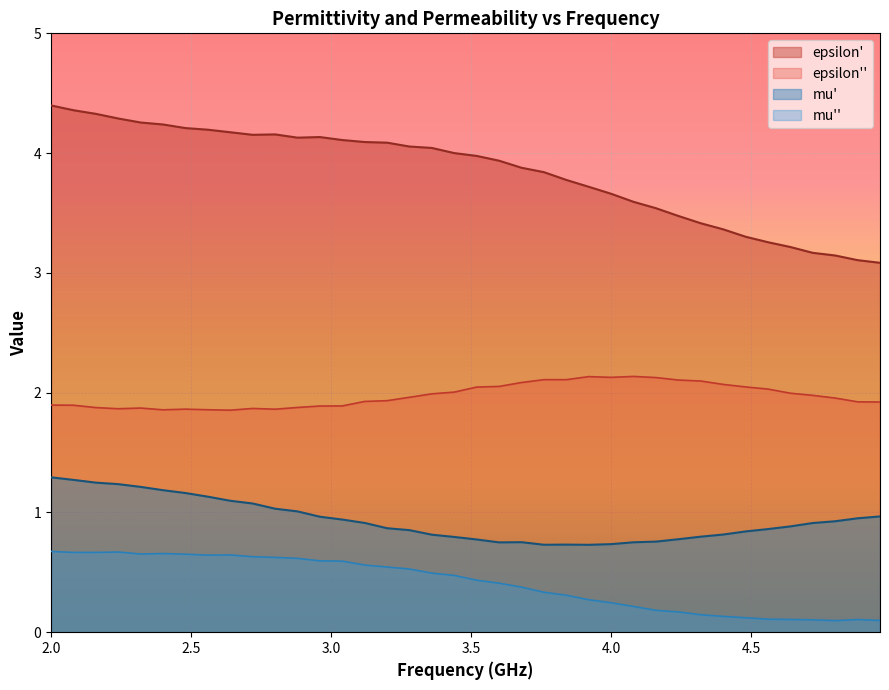

How many distinct data groups are displayed?

4